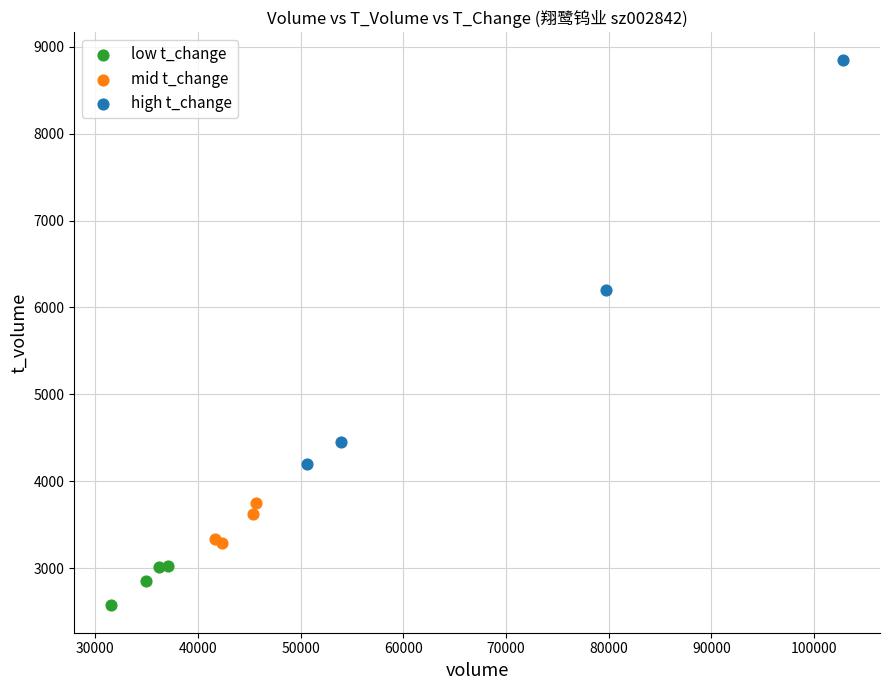

What are all the series names shown in the legend?

low t_change, mid t_change, high t_change